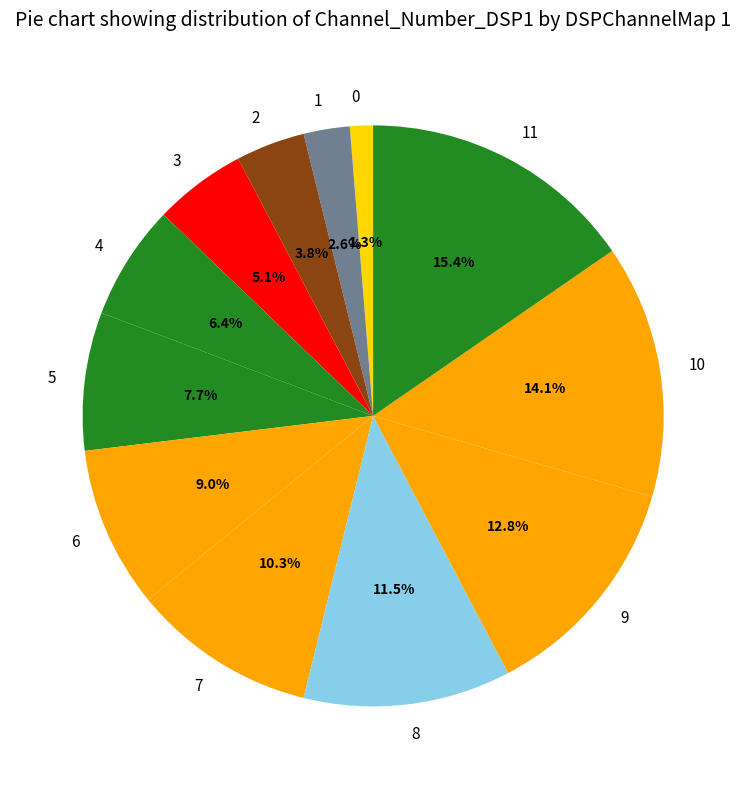

To the nearest percent, what portion does 7 represent?

10%